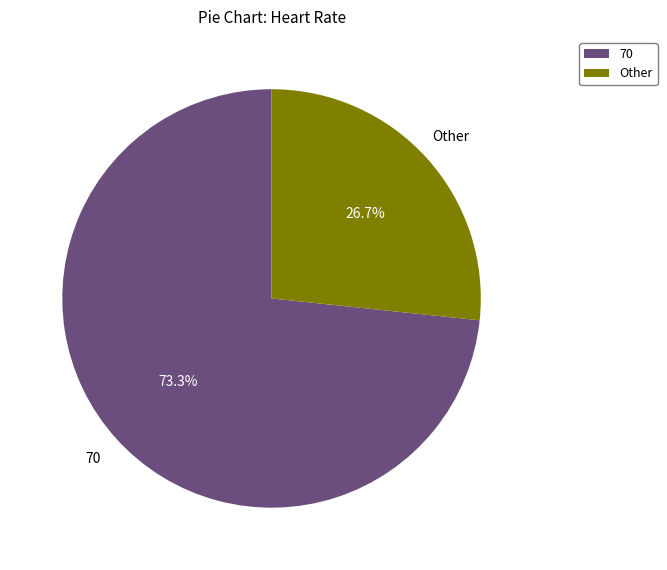

What is the total percentage of 70 and Other?

100.0%